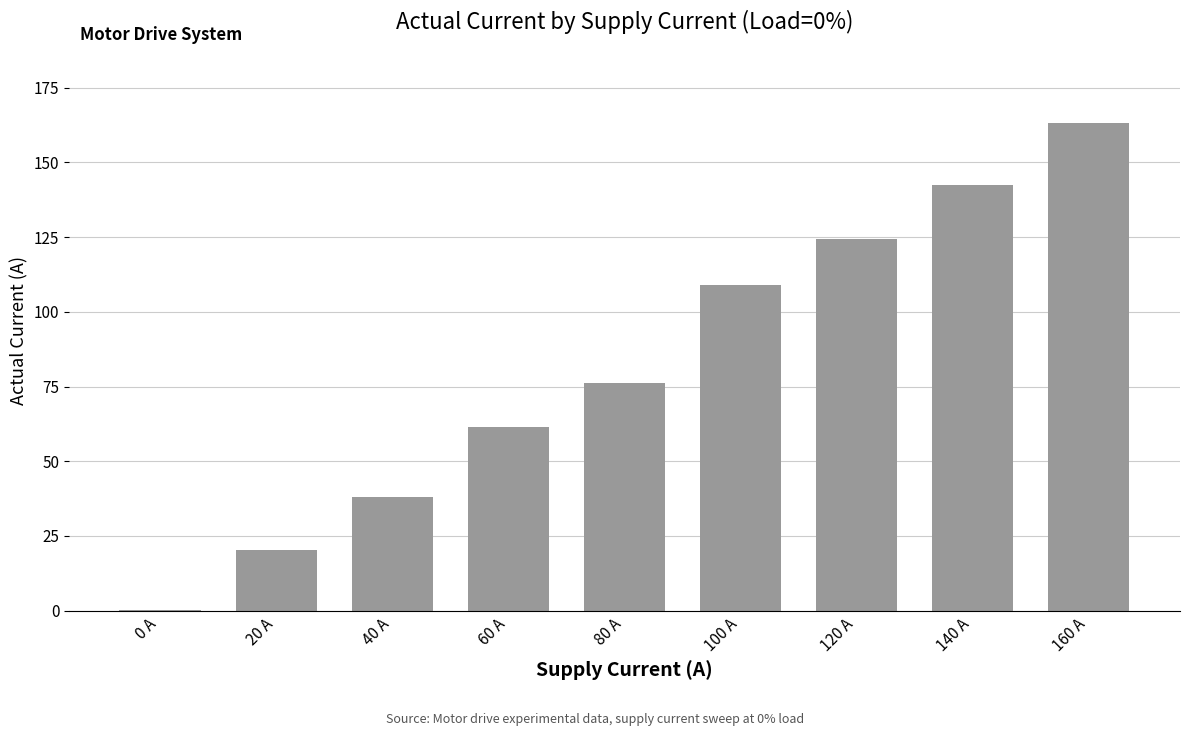

What is the ratio of the value at 120 A to the value at 60 A?

2.0